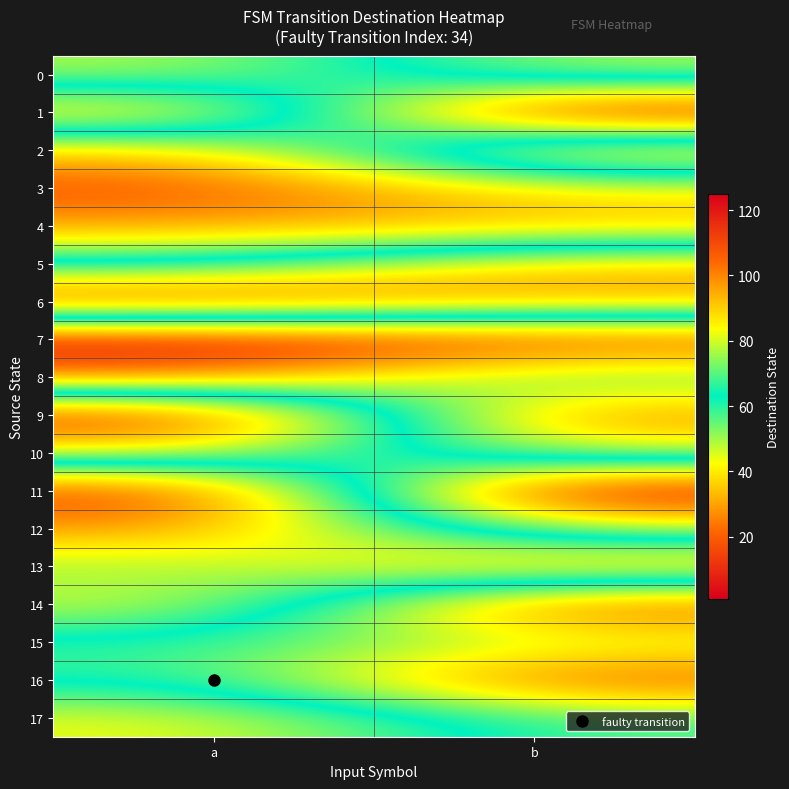

Between b and a, which is larger?

a